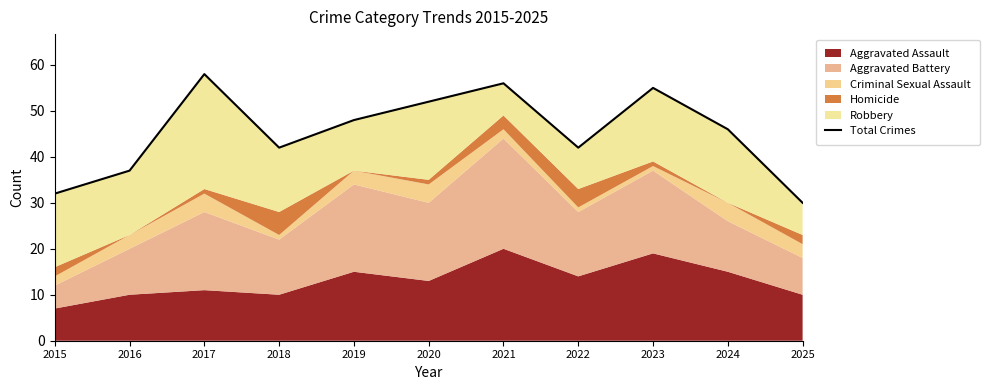

List the labels in order of value, smallest first.

2025, 2015, 2016, 2018, 2022, 2024, 2019, 2020, 2023, 2021, 2017